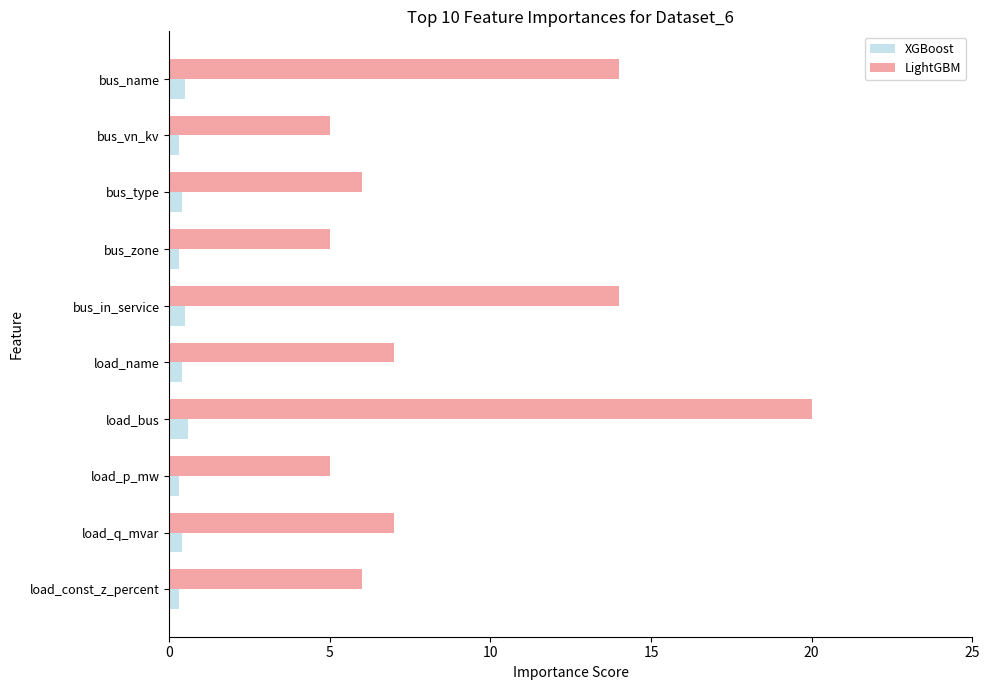

How many XGBoost values are between 0 and 1?

10